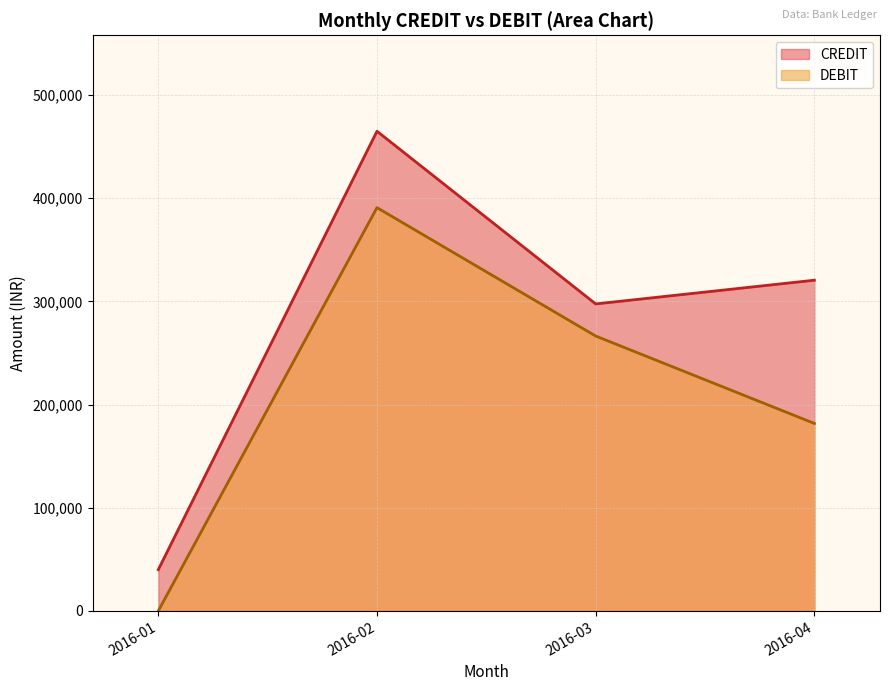

Reading right to left, extract all data points from this chart.

CREDIT: 2016-04=320521.2	2016-03=297540.0	2016-02=464892.4	2016-01=40000.0
DEBIT: 2016-04=181720.3	2016-03=266431.8	2016-02=390864.0	2016-01=0.0